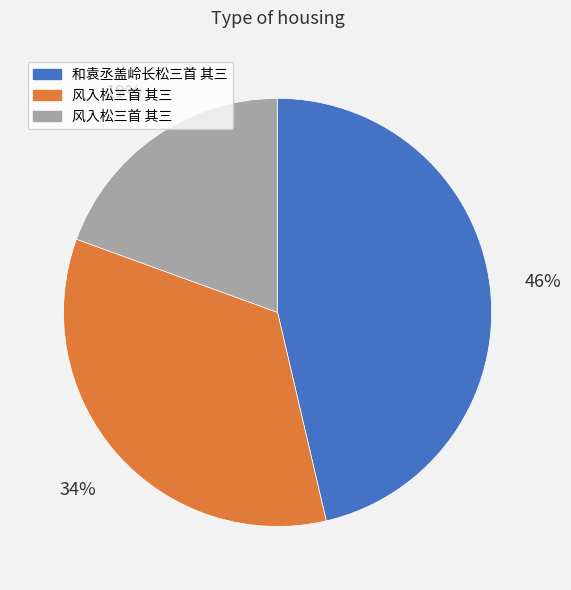

Does any single category account for the majority?

No